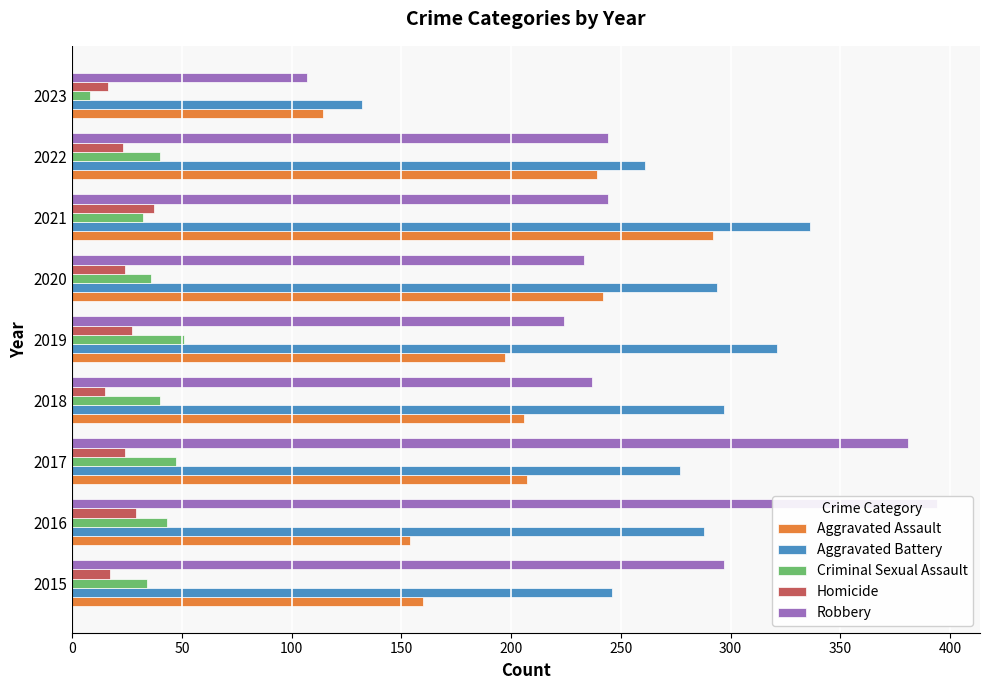

Reading left to right, extract all data points from this chart.

Aggravated Assault: 160	154	207	206	197	242	292	239	114
Aggravated Battery: 246	288	277	297	321	294	336	261	132
Criminal Sexual Assault: 34	43	47	40	51	36	32	40	8
Homicide: 17	29	24	15	27	24	37	23	16
Robbery: 297	394	381	237	224	233	244	244	107